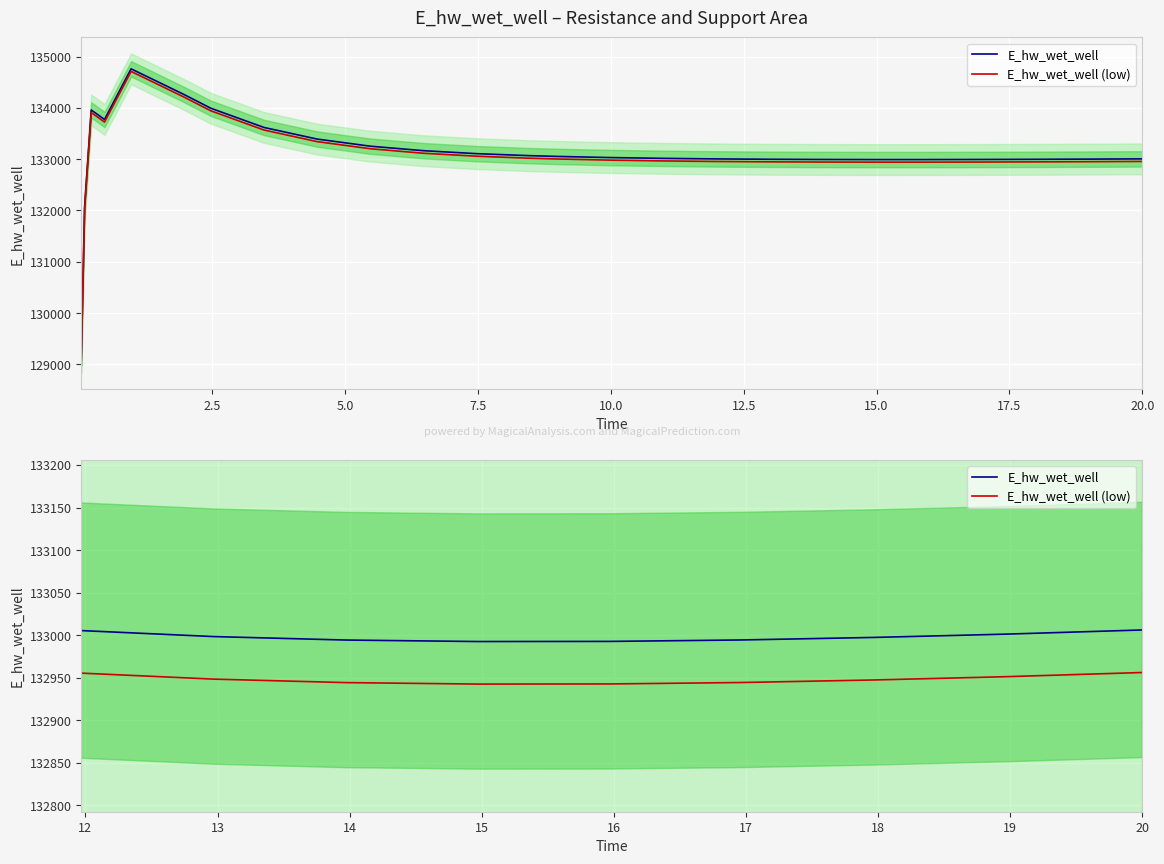

Is this an area chart (filled region under the line)?

No